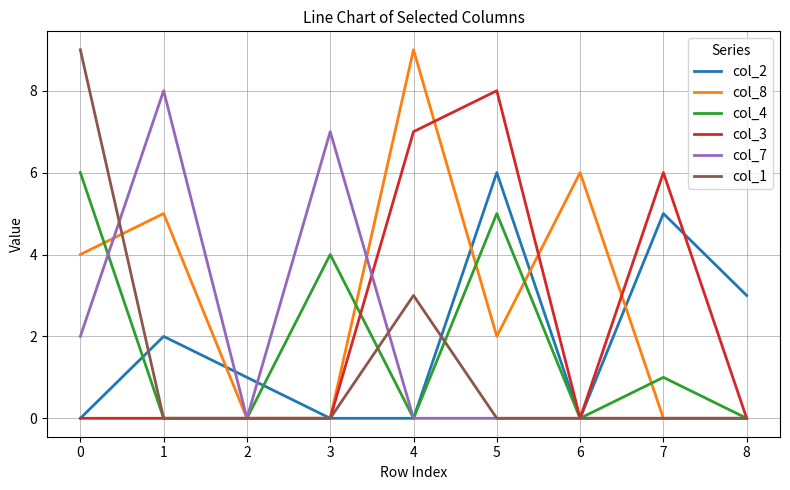

Which series has the largest total across all categories?

col_8